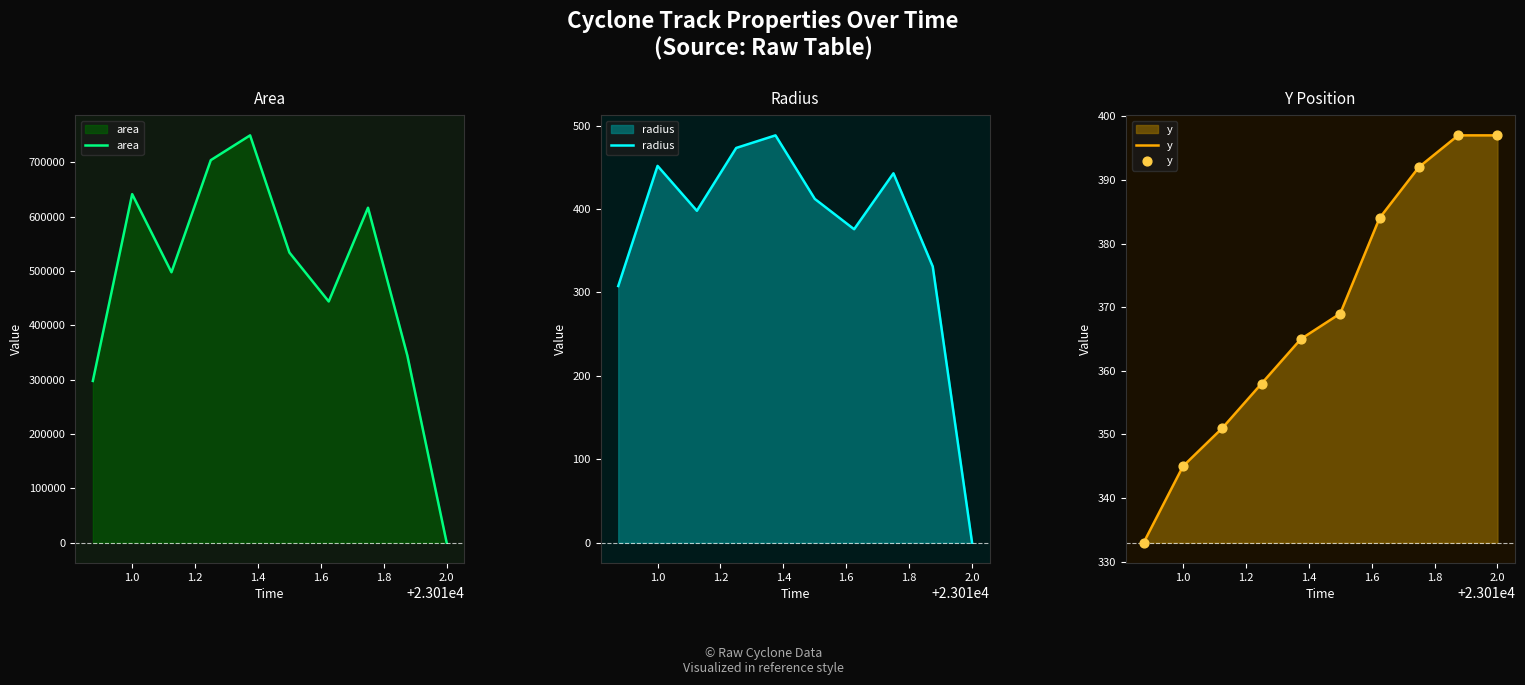

Which series has the largest total across all categories?

area